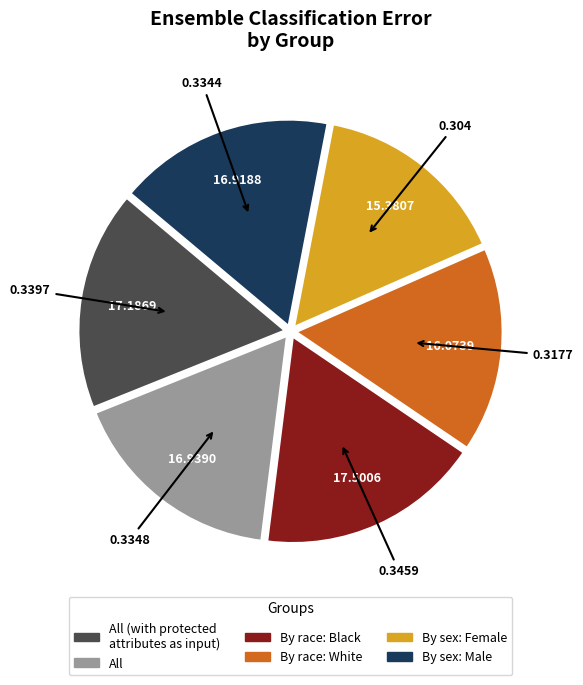

How many slices are in this pie chart?

6